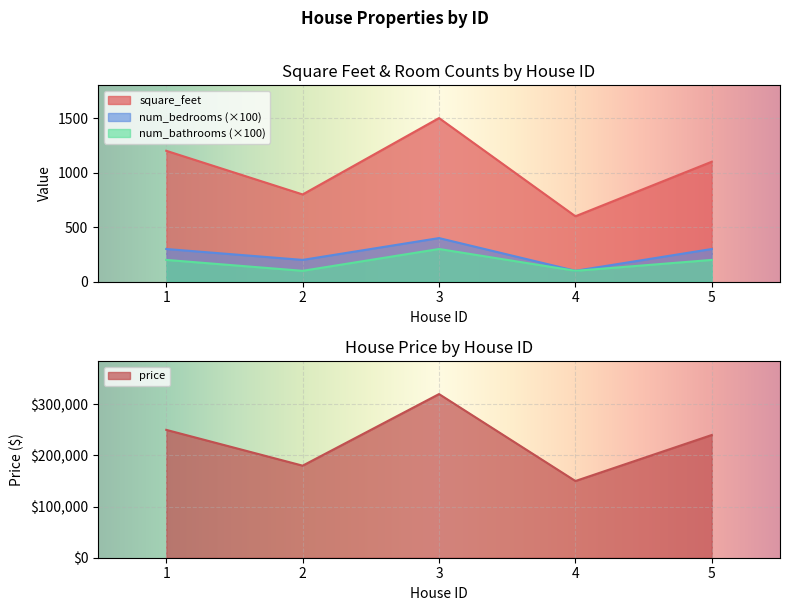

Reading left to right, what are all the values shown in this chart?

square_feet: 1200	800	1500	600	1100
price: 250000	180000	320000	150000	240000
num_bedrooms: 300	200	400	100	300
num_bathrooms: 200	100	300	100	200